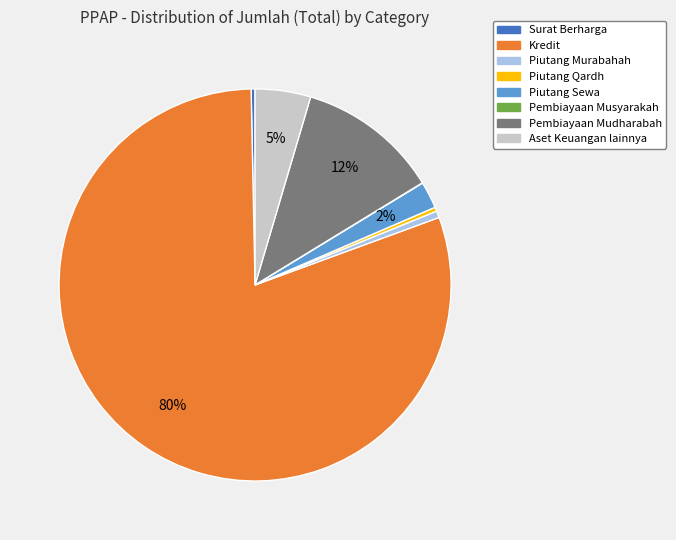

Does any single category account for the majority?

Yes